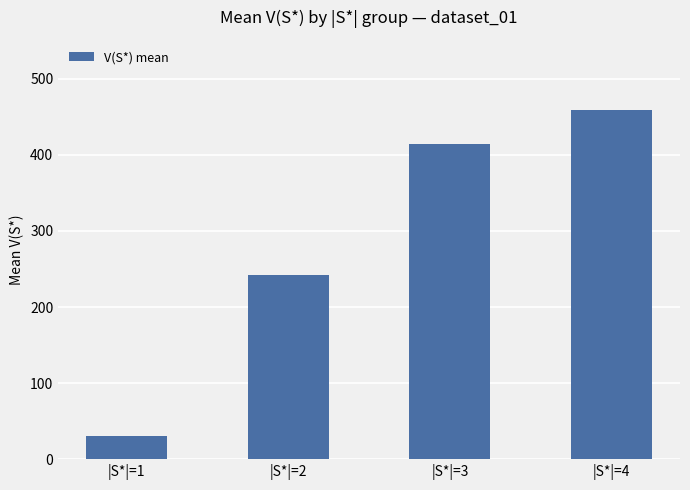

What is the difference between the values at |S*|=4 and |S*|=2?

217.7